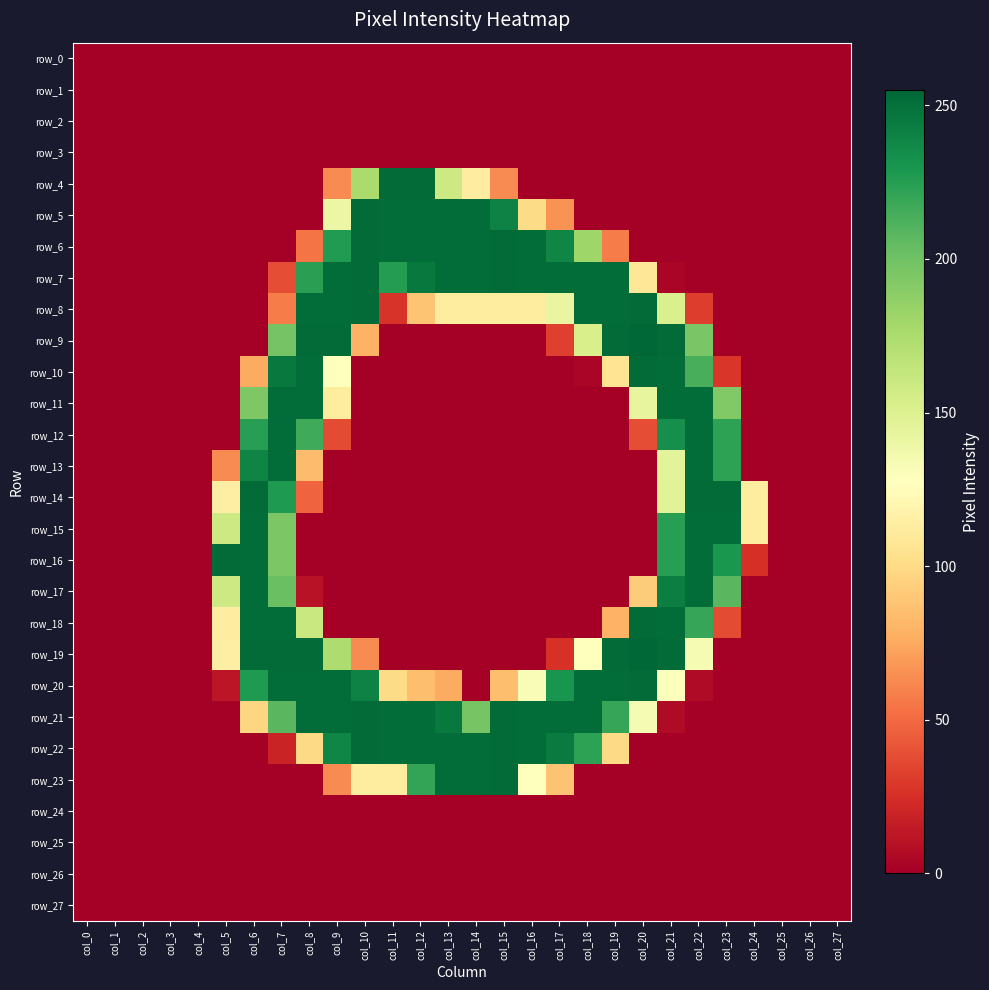

Rank the categories by row_11 value from highest to lowest.

col_7, col_8, col_21, col_22, col_6, col_23, col_20, col_9, col_0, col_1, col_2, col_3, col_4, col_5, col_10, col_11, col_12, col_13, col_14, col_15, col_16, col_17, col_18, col_19, col_24, col_25, col_26, col_27